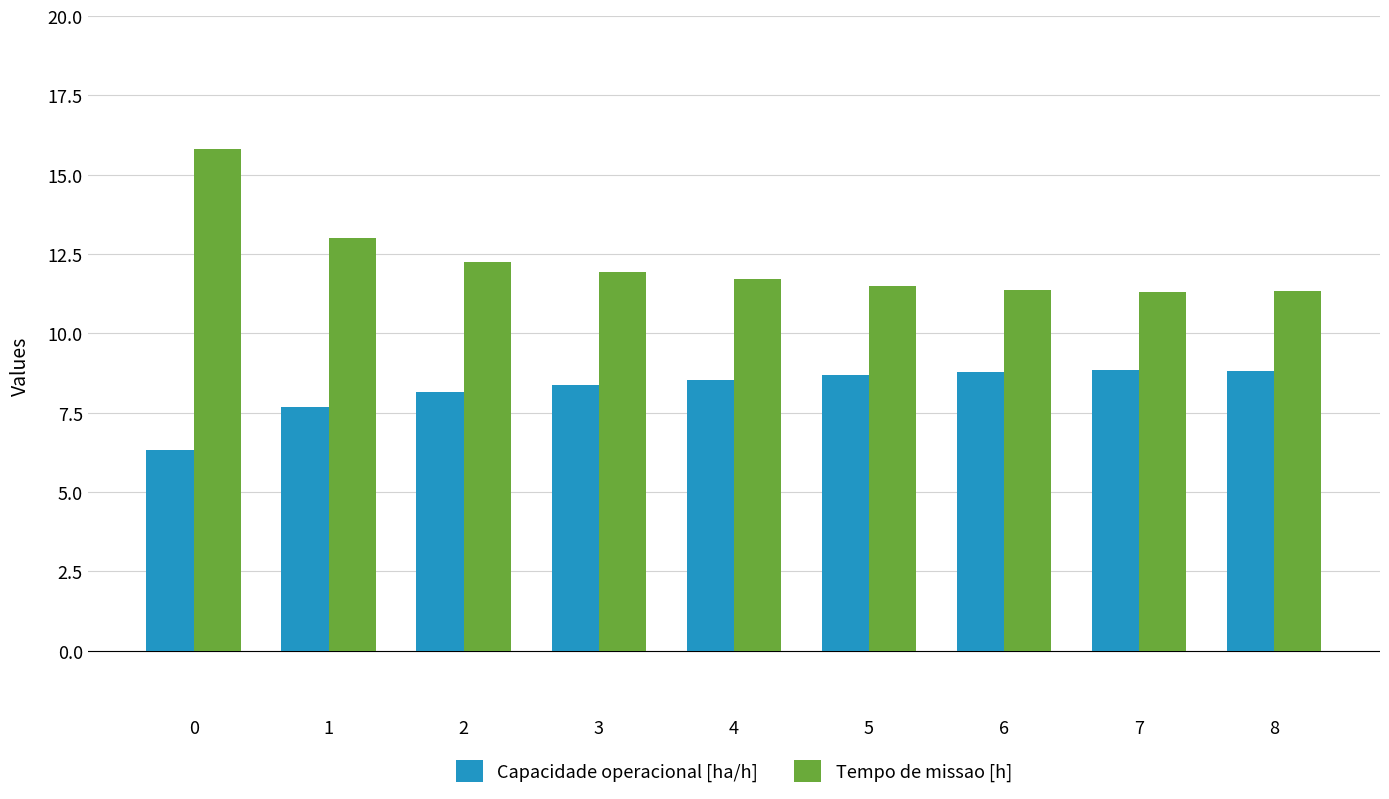

At how many categories does at least one series exceed 8?

9